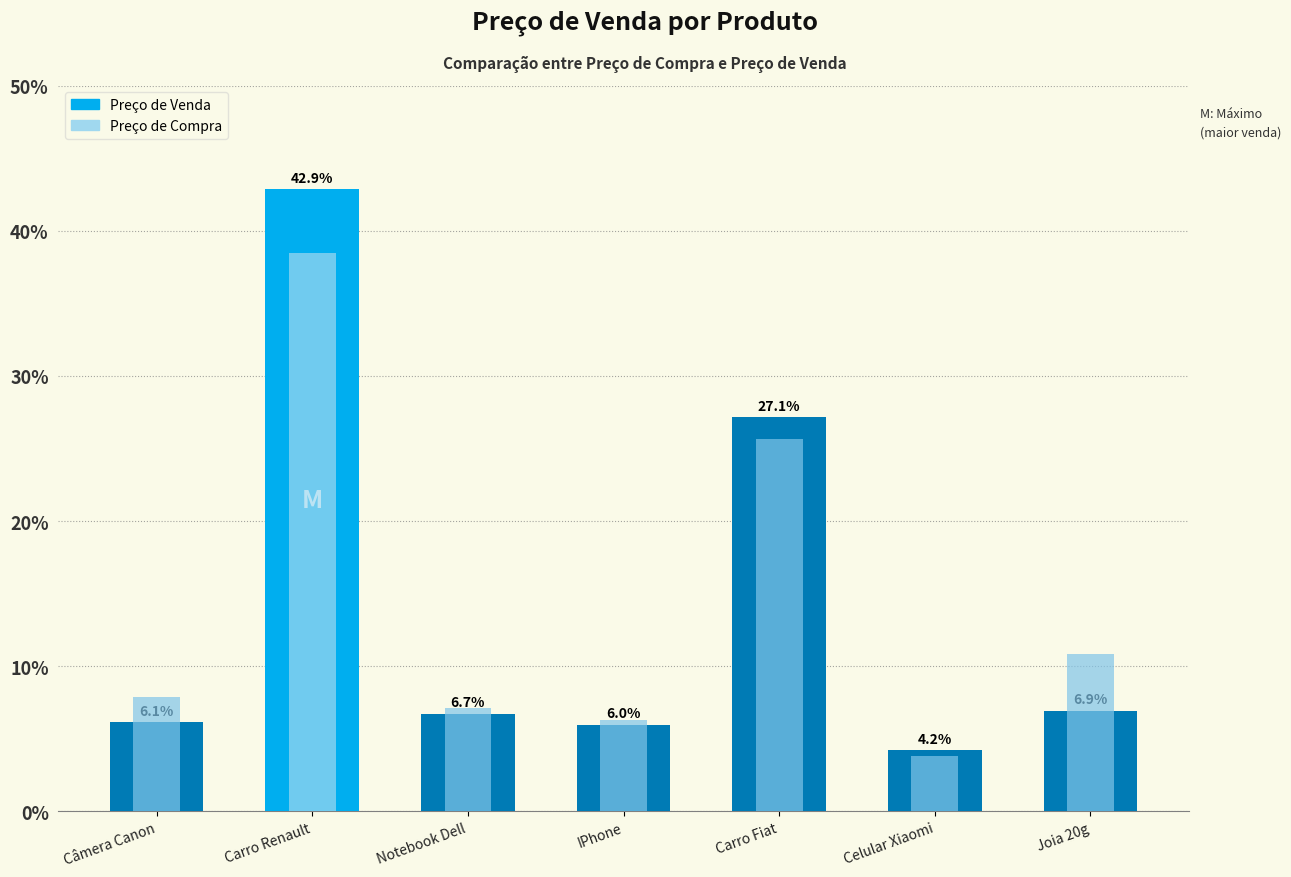

Rank the categories by Preço de Venda value from highest to lowest.

Carro Renault, Carro Fiat, Joia 20g, Notebook Dell, Câmera Canon, IPhone, Celular Xiaomi